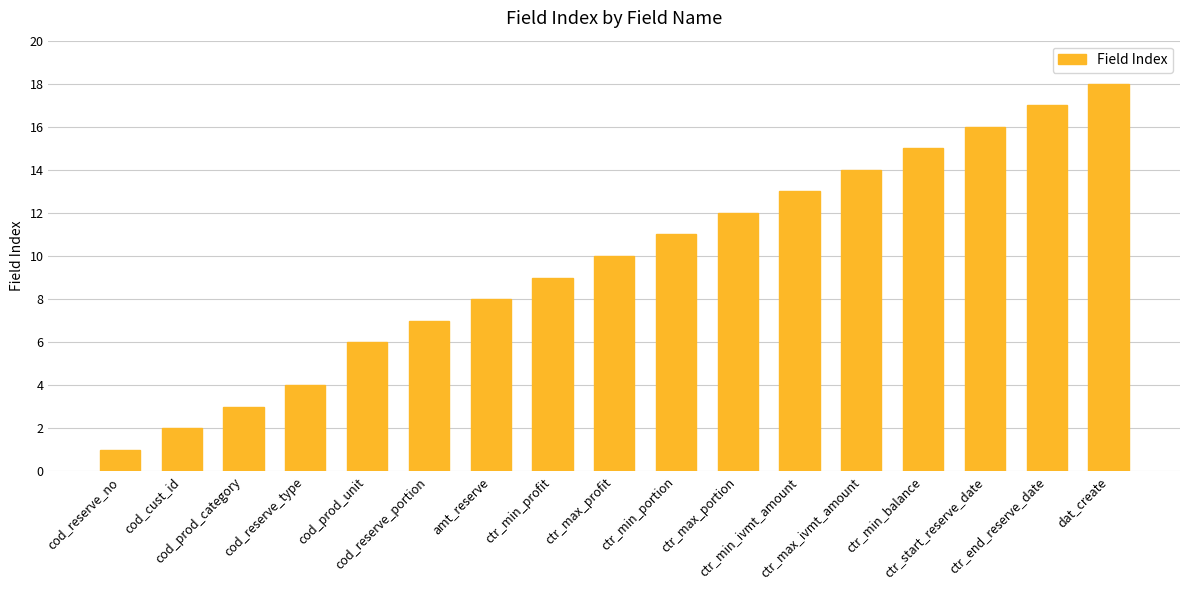

Reading left to right, extract all data points from this chart.

cod_reserve_no=1	cod_cust_id=2	cod_prod_category=3	cod_reserve_type=4	cod_prod_unit=6	cod_reserve_portion=7	amt_reserve=8	ctr_min_profit=9	ctr_max_profit=10	ctr_min_portion=11	ctr_max_portion=12	ctr_min_ivmt_amount=13	ctr_max_ivmt_amount=14	ctr_min_balance=15	ctr_start_reserve_date=16	ctr_end_reserve_date=17	dat_create=18